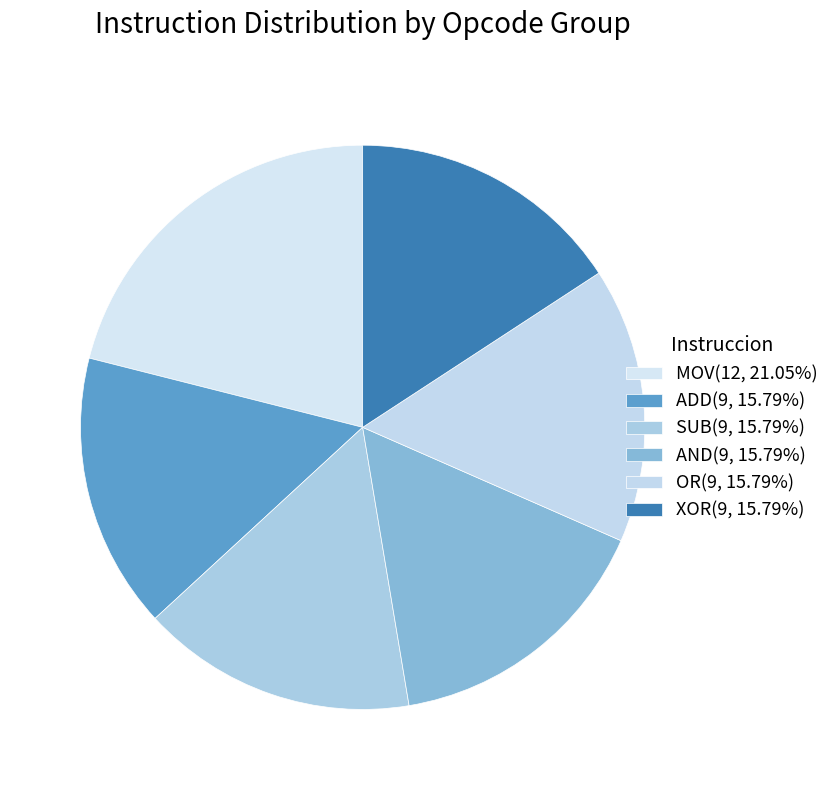

Is the sum of OR and MOV greater than half?

No